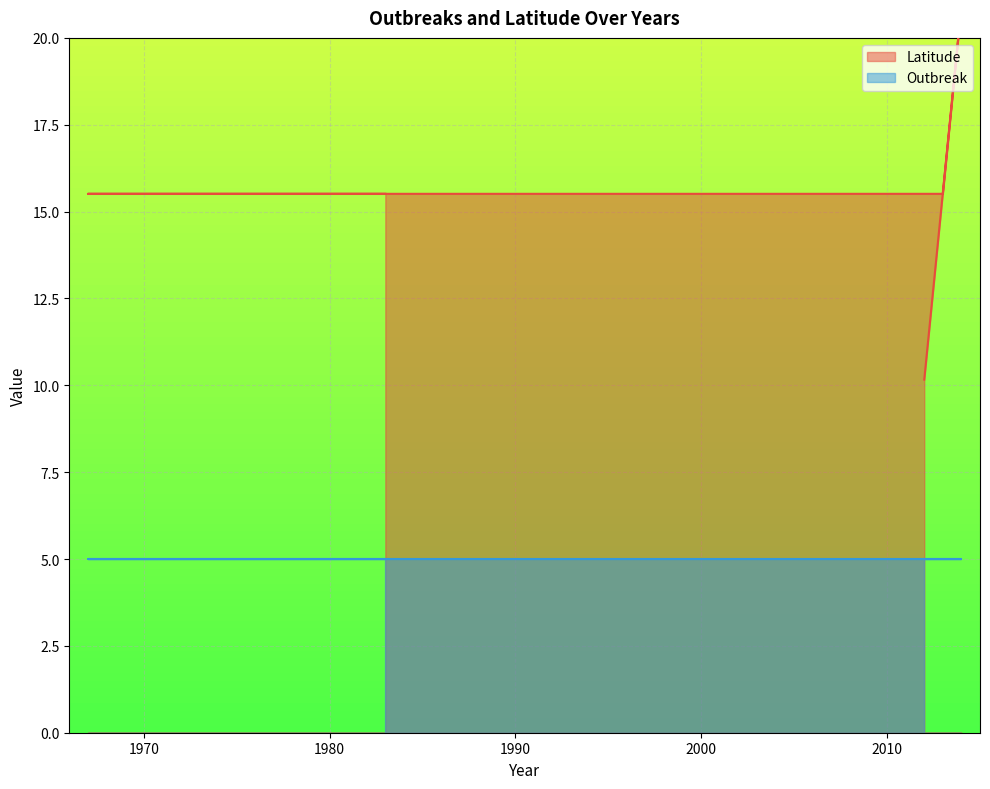

Does the chart display data point markers on the line(s)?

No